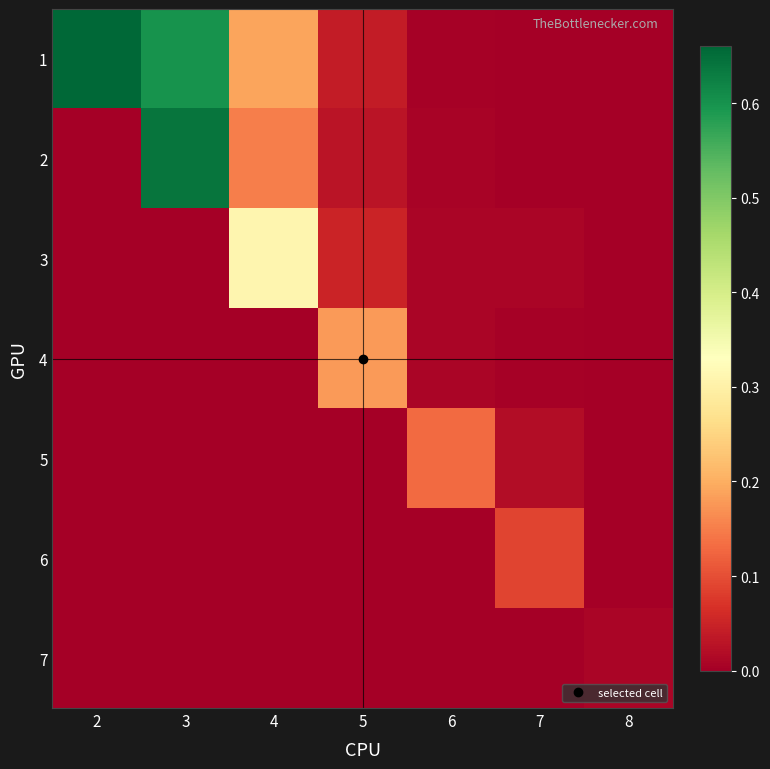

At 8, list the series in order from largest to smallest.

7, 1, 2, 3, 4, 5, 6